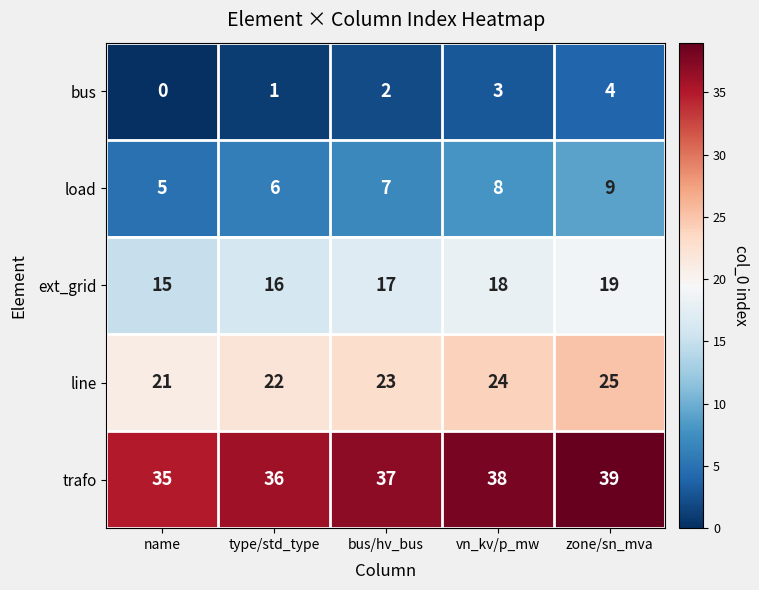

How many trafo values are between 36 and 38?

3